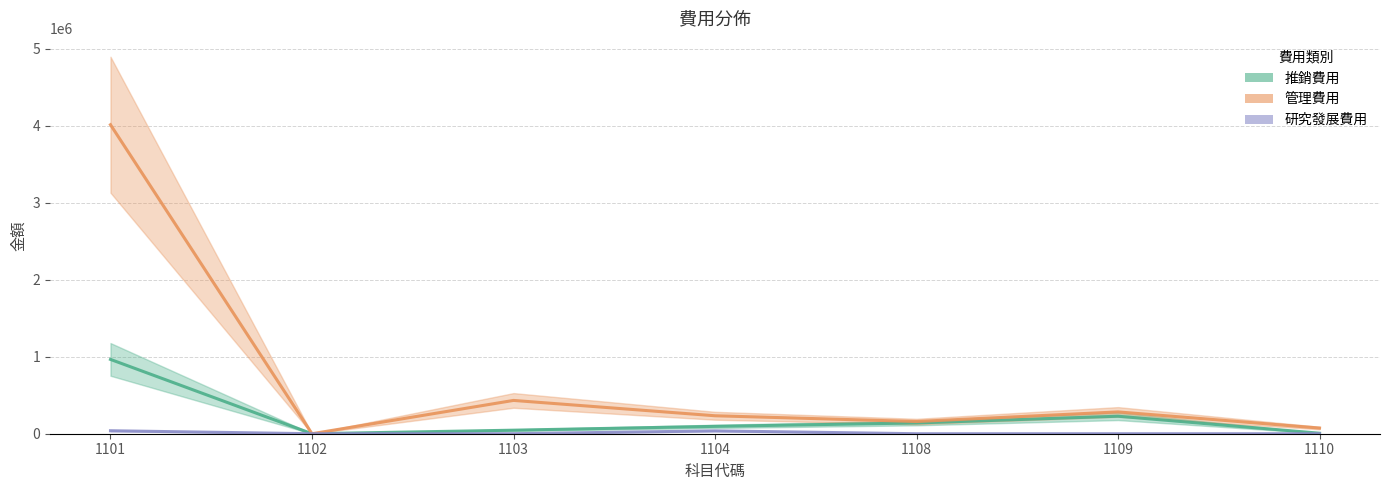

What is the total value across all series at 1110?

80394